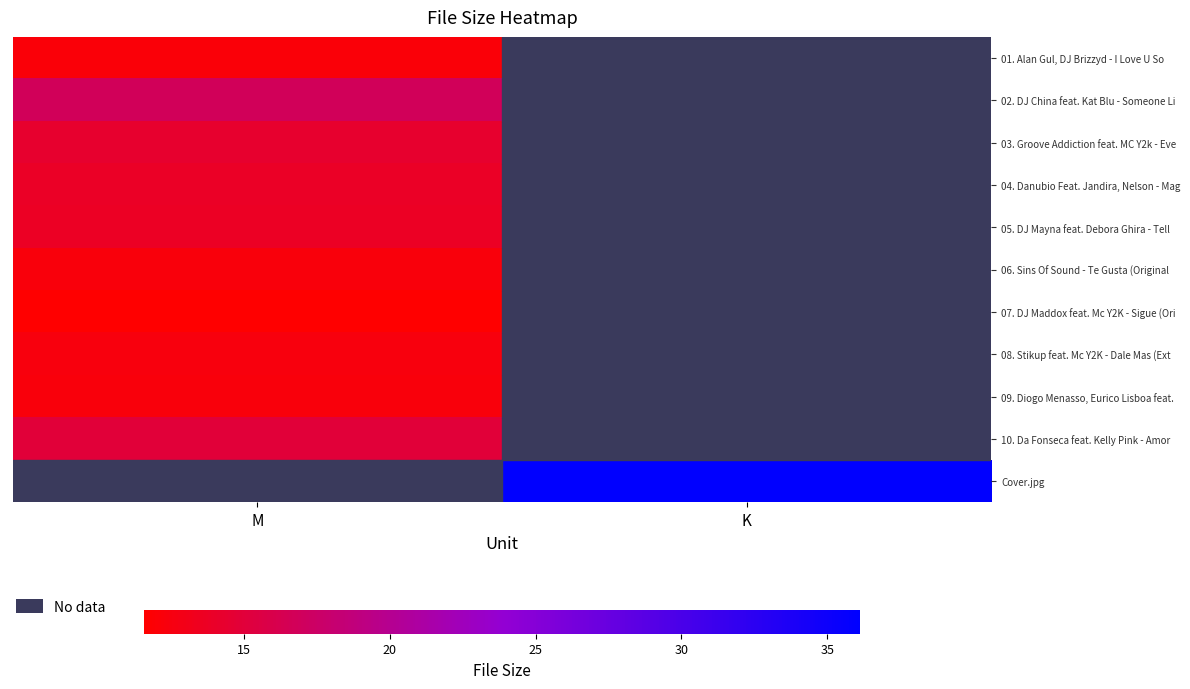

What is the maximum value for 05. DJ Mayna feat. Debora Ghira - Tell?

13.7